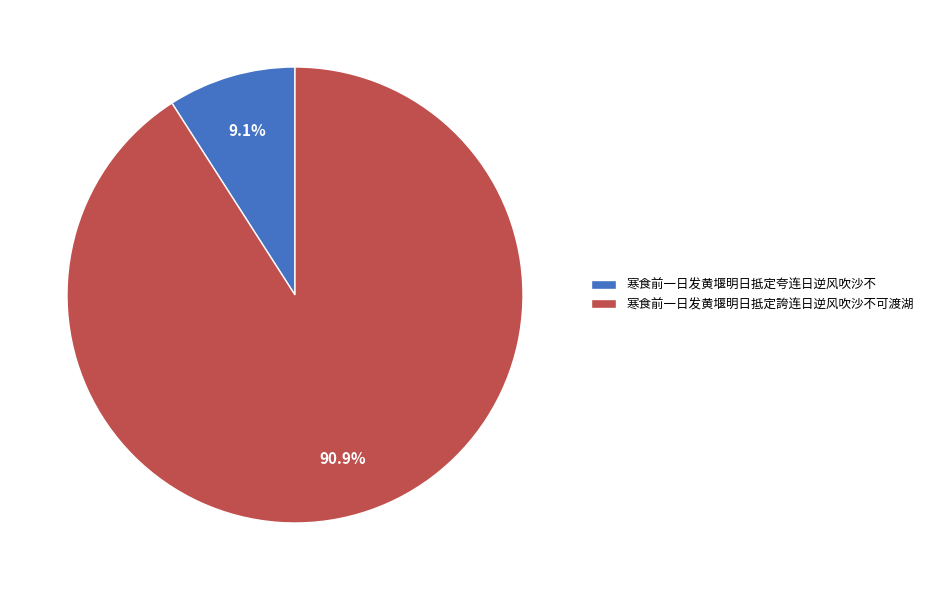

Combined, what portion of the pie is 寒食前一日发黄堰明日抵定夸连日逆风吹沙不 and 寒食前一日发黄堰明日抵定誇连日逆风吹沙不可渡湖?

100.0%